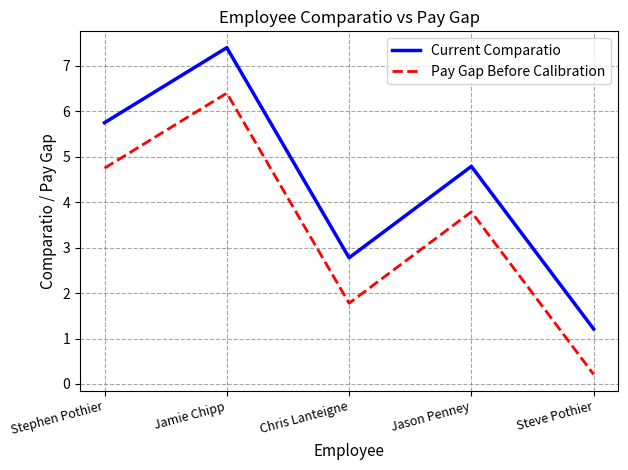

What is the spread (max minus min) of values at Steve Pothier?

1.0